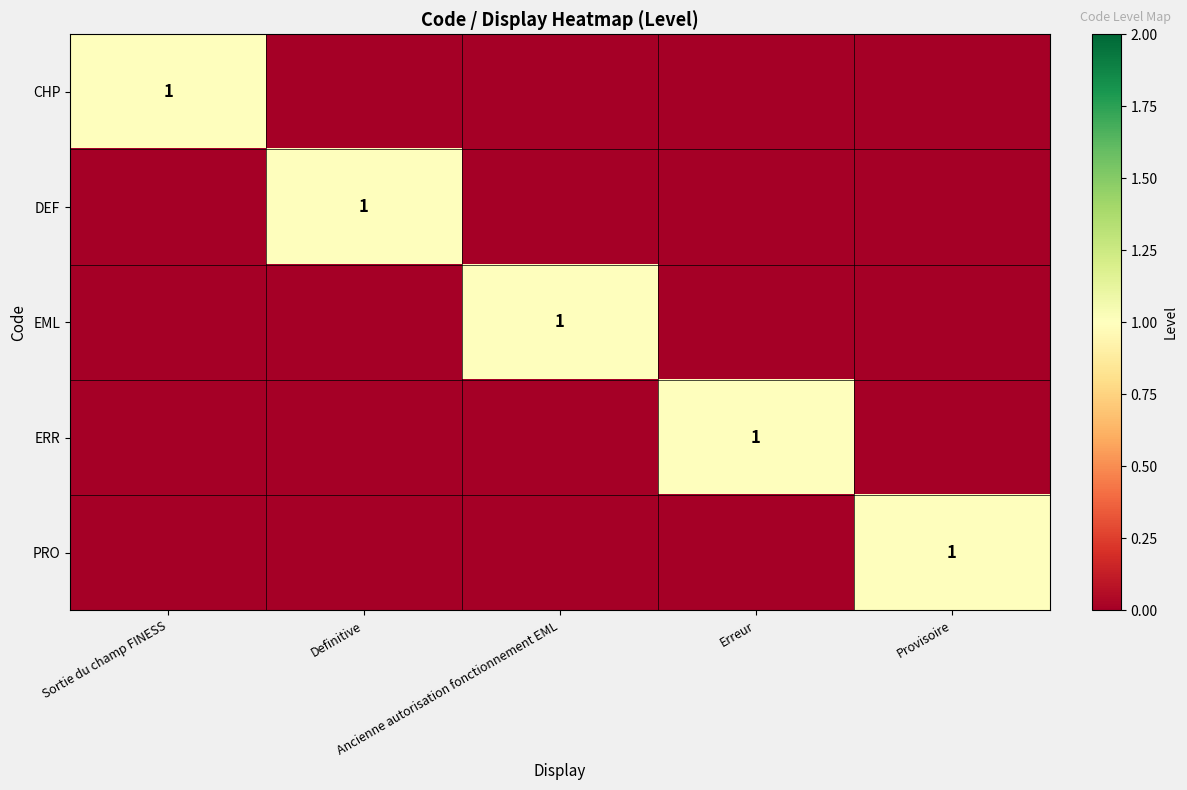

Is it true that EML equals -1 at Definitive?

False